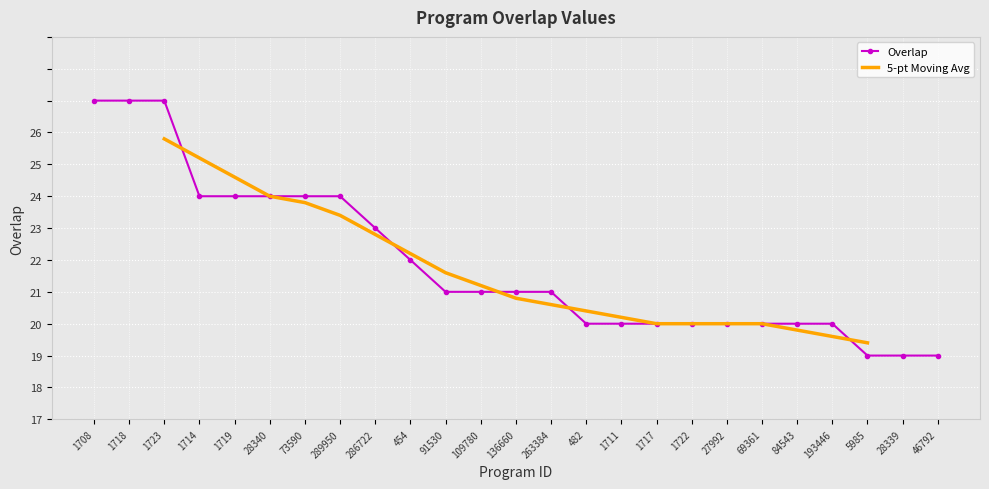

Is this an area chart (filled region under the line)?

No